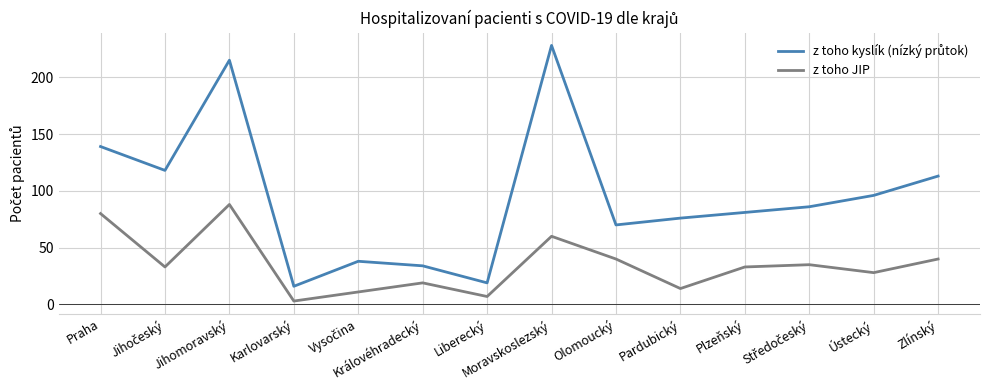

Reading right to left, list all the values displayed in this chart.

z toho kyslík (nízký průtok): 113	96	86	81	76	70	228	19	34	38	16	215	118	139
z toho JIP: 40	28	35	33	14	40	60	7	19	11	3	88	33	80